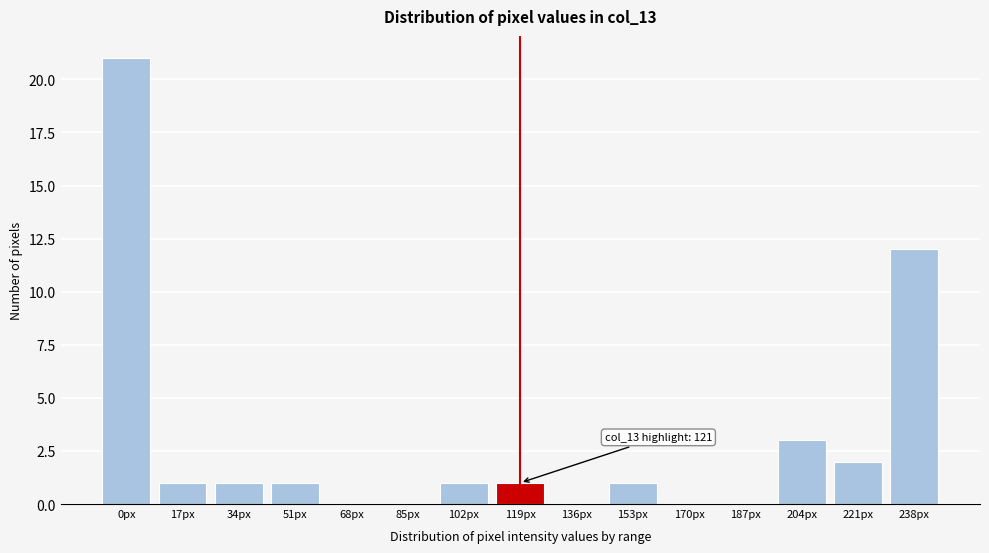

Reading left to right, extract all data points from this chart.

0px=21	17px=1	34px=1	51px=1	68px=0	85px=0	102px=1	119px=1	136px=0	153px=1	170px=0	187px=0	204px=3	221px=2	238px=12